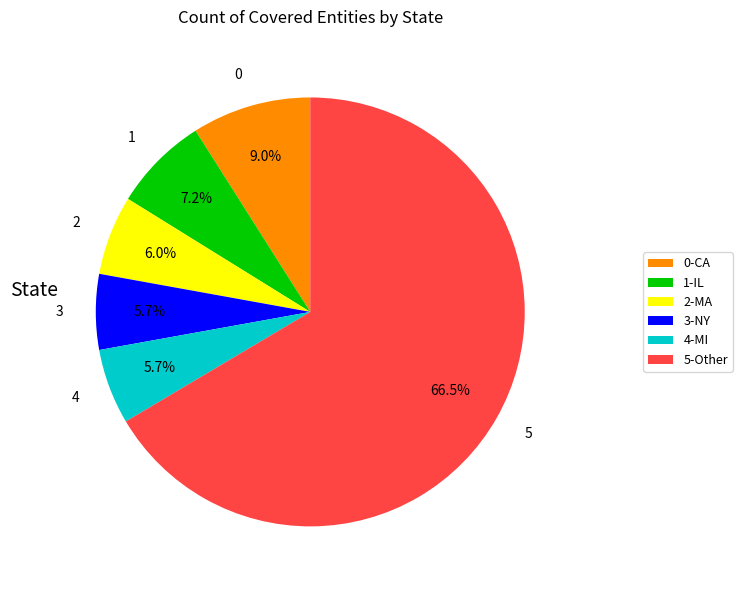

Which has a higher value, 1-IL or 4-MI?

1-IL